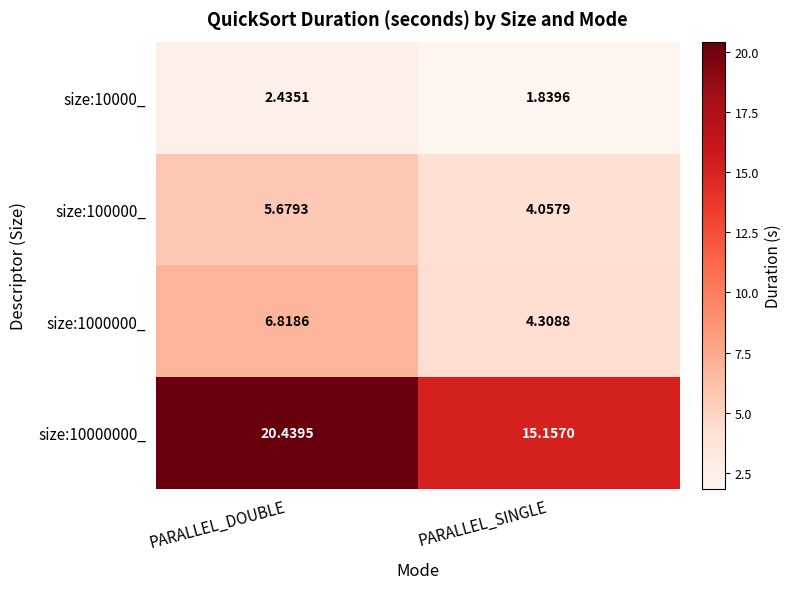

At which label does size:10000_ first exceed 2?

PARALLEL_DOUBLE